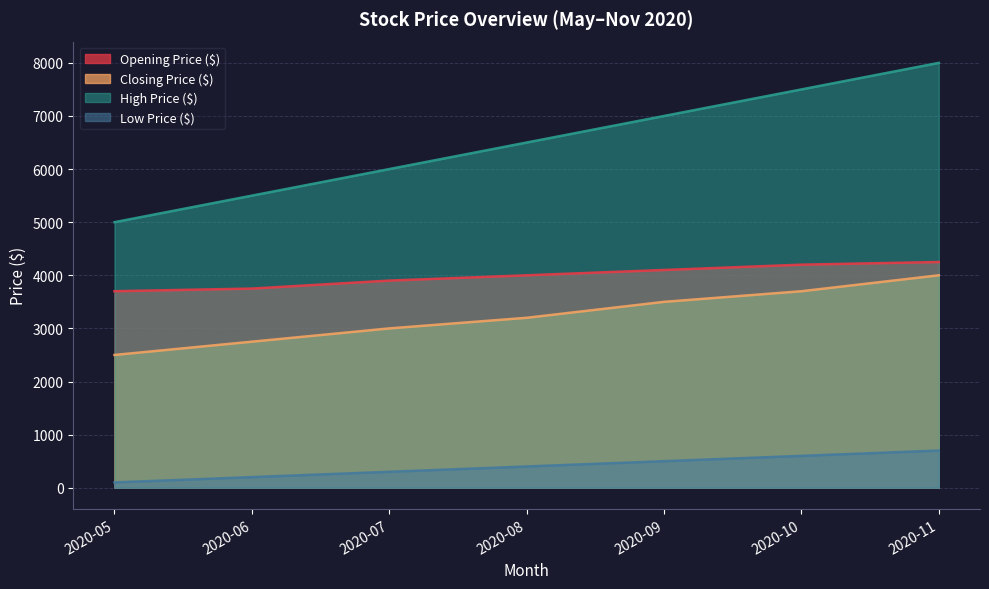

At how many categories does at least one series exceed 2097?

7